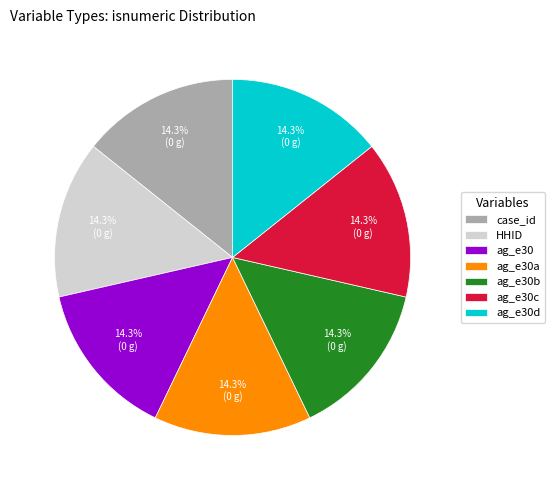

Approximately how many times larger is the value at ag_e30 compared to ag_e30a?

1.0